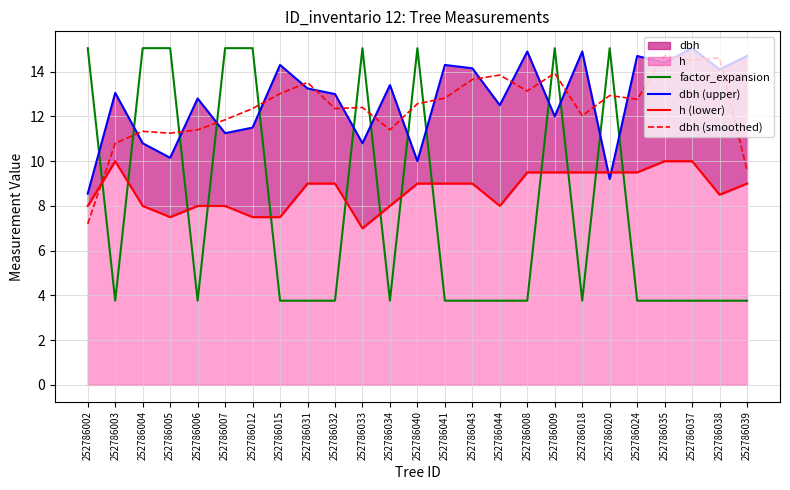

What position from the left is 252786004?

3